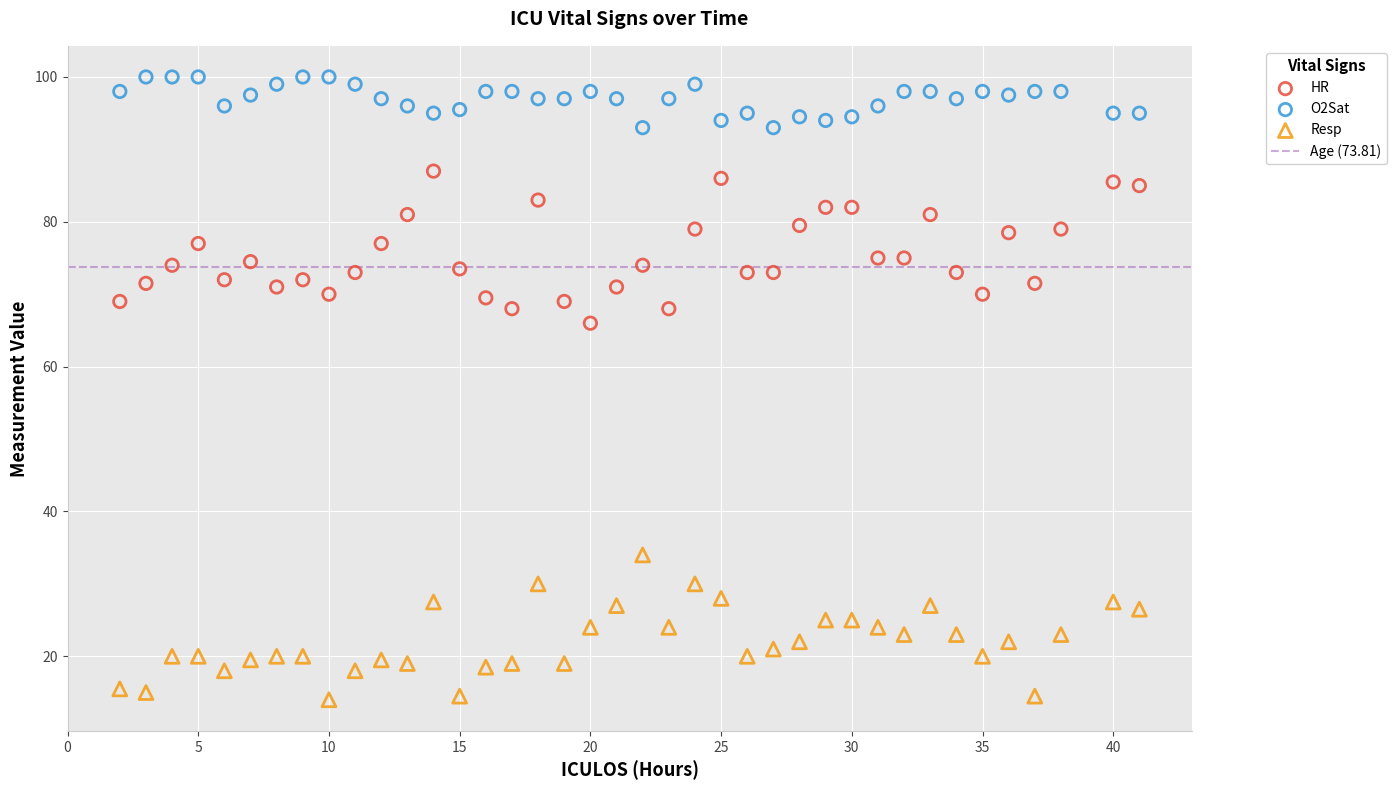

Across all series, what Y value is closest to 57?

66.0